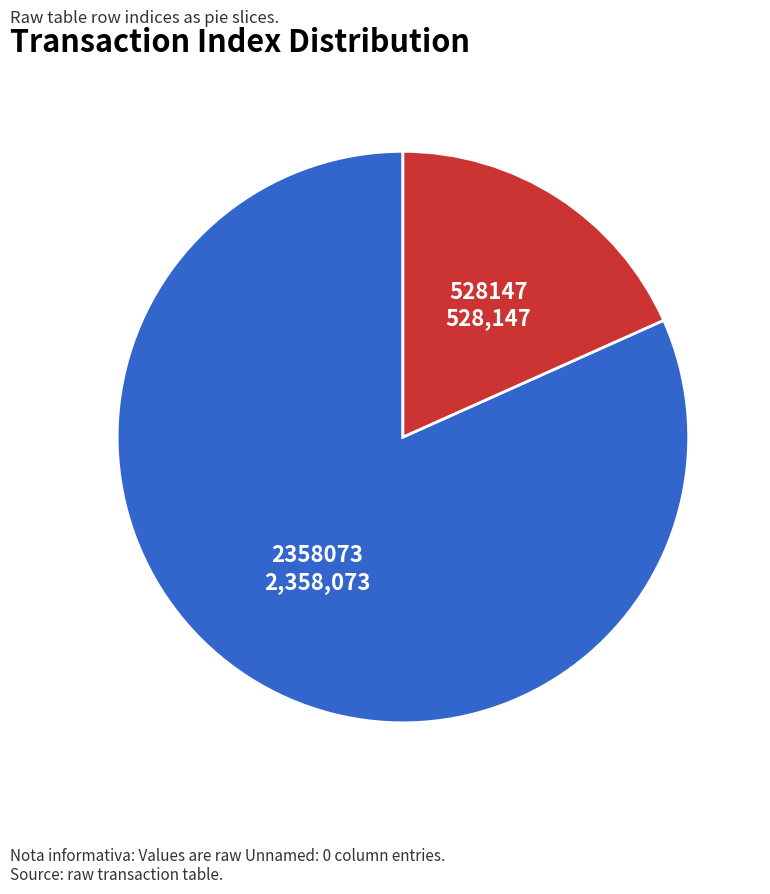

Is there any slice that represents more than half of the pie?

Yes